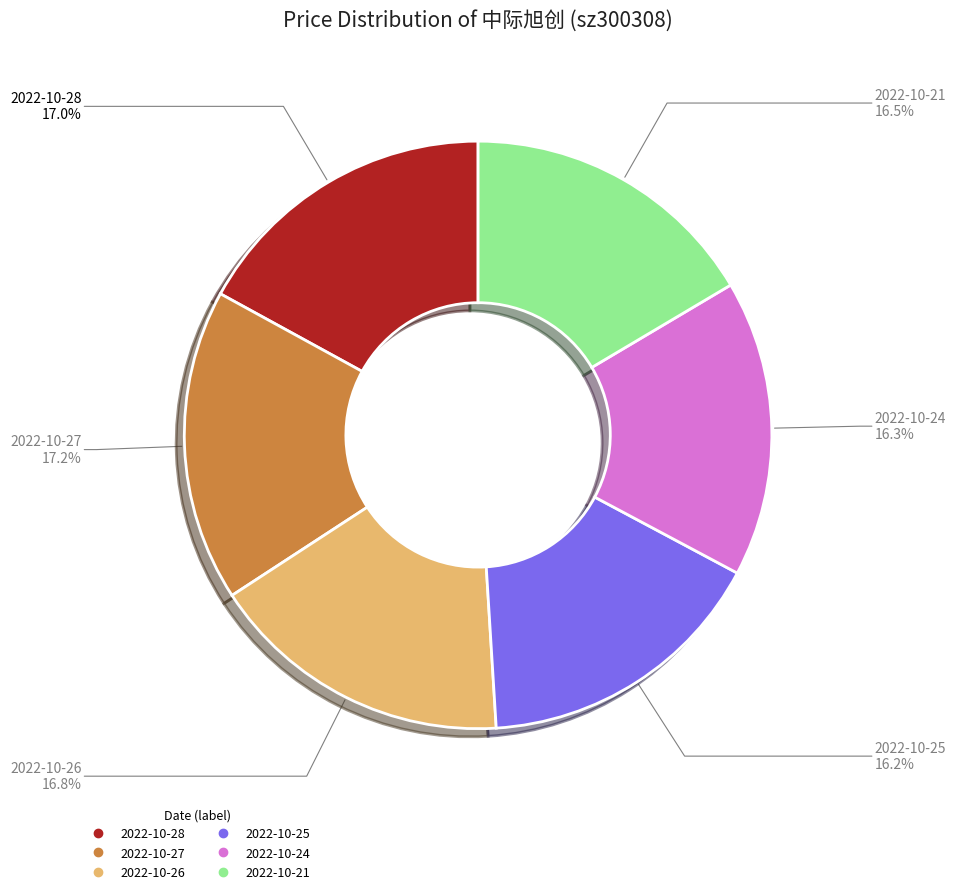

Is it true that 2022-10-28 is 17% of the pie?

True